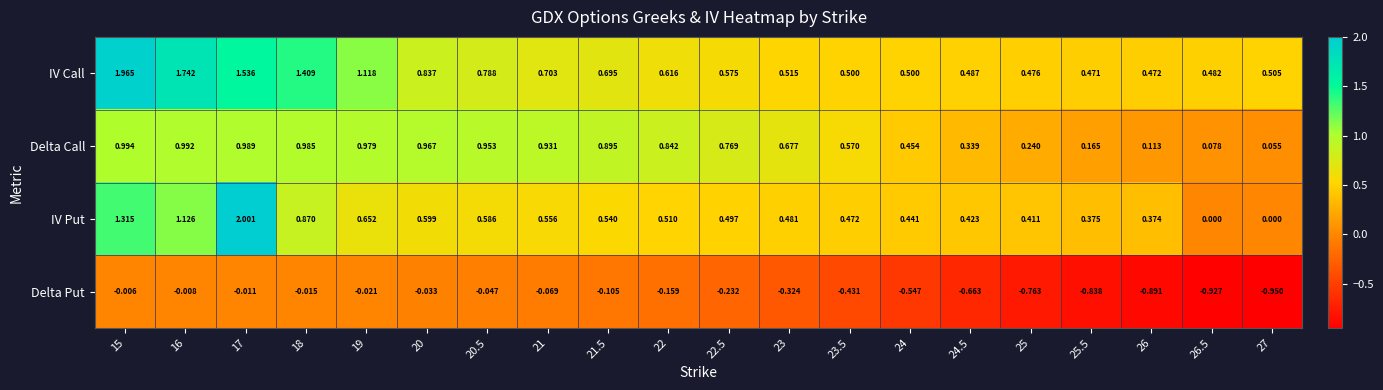

Which series has the largest total across all categories?

IV Call